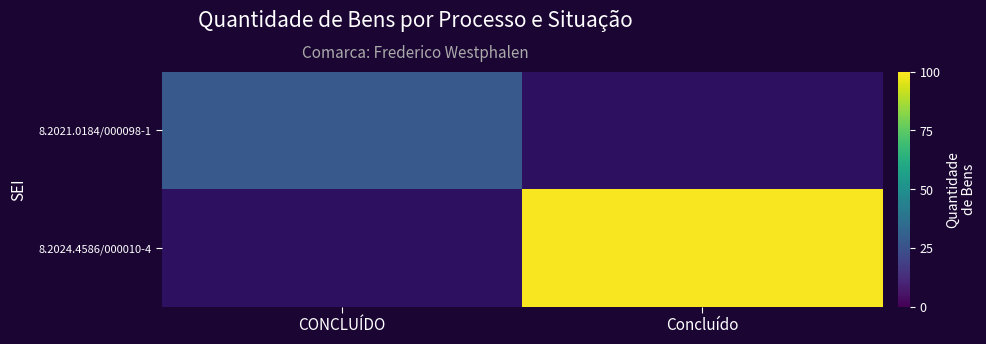

Is it true that 8.2024.4586/000010-4 equals 152.6 at Concluído?

False